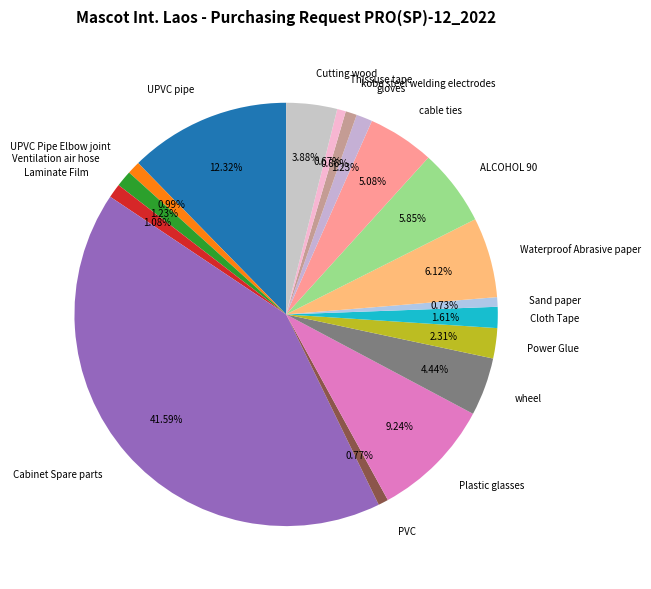

How many slices are in this pie chart?

18